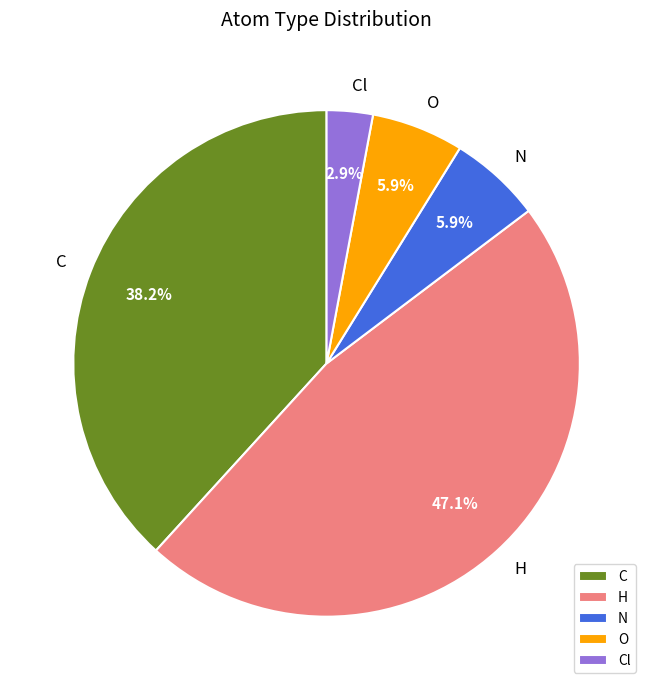

How many segments does this pie chart have?

5